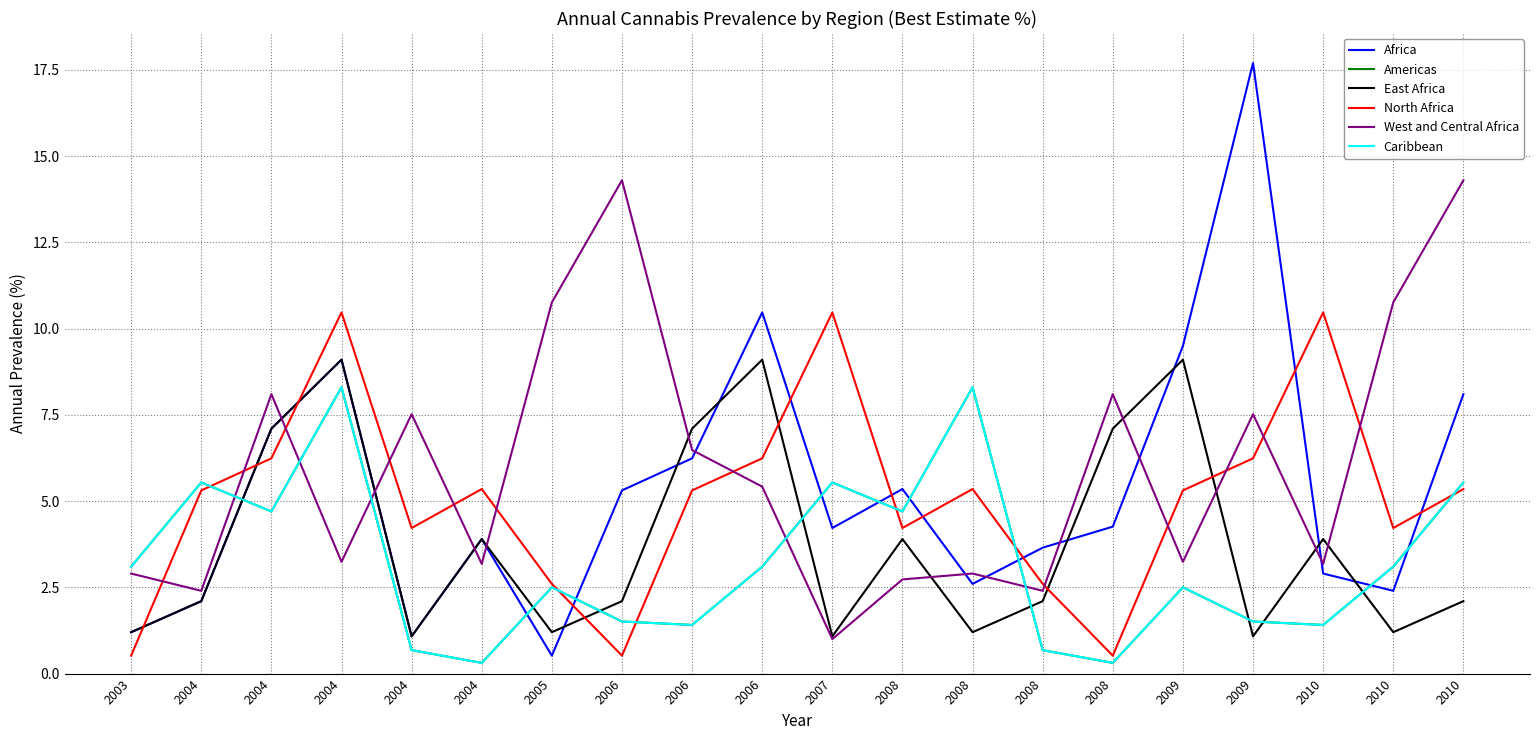

Rank the series by their maximum value, from lowest to highest.

Americas, Caribbean, East Africa, North Africa, West and Central Africa, Africa